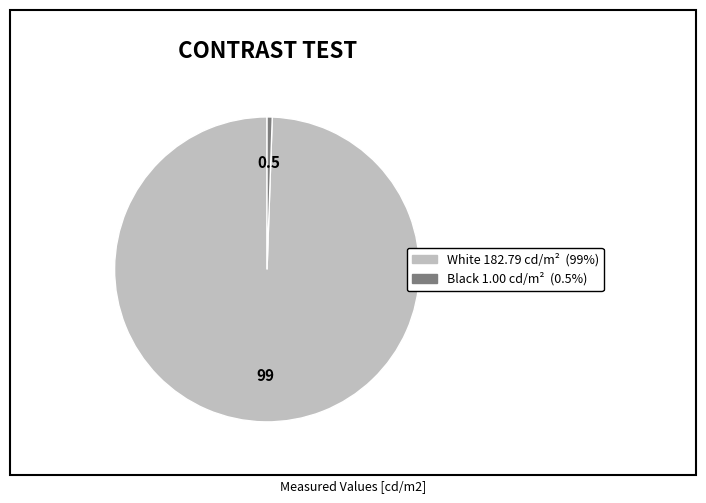

Is White the majority of the pie?

Yes